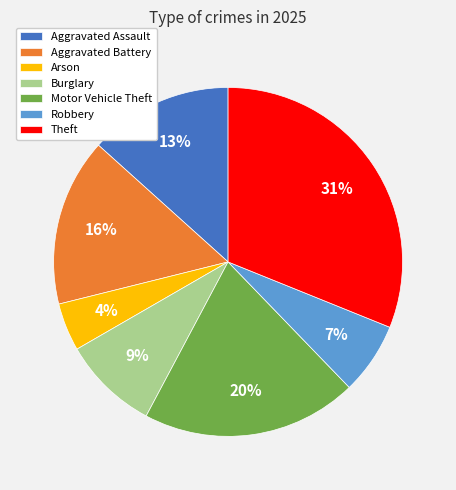

To the nearest percent, what is the difference between the Arson and Aggravated Assault slice percentages?

9%